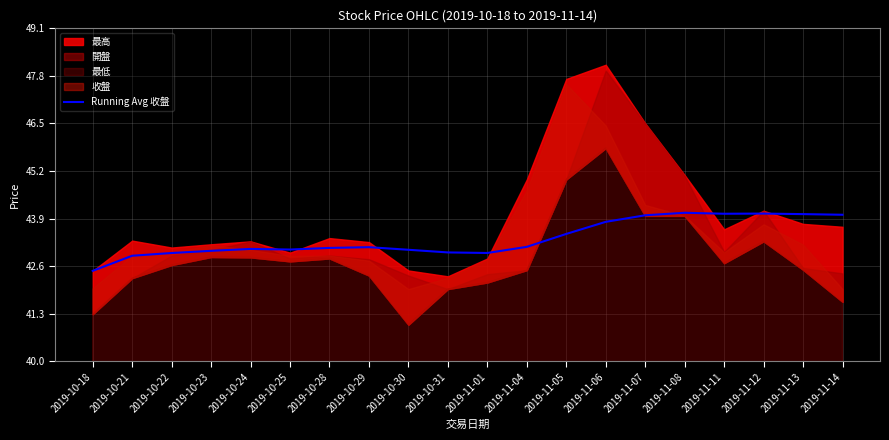

Where is the data nearest to the value 43?

2019-10-31